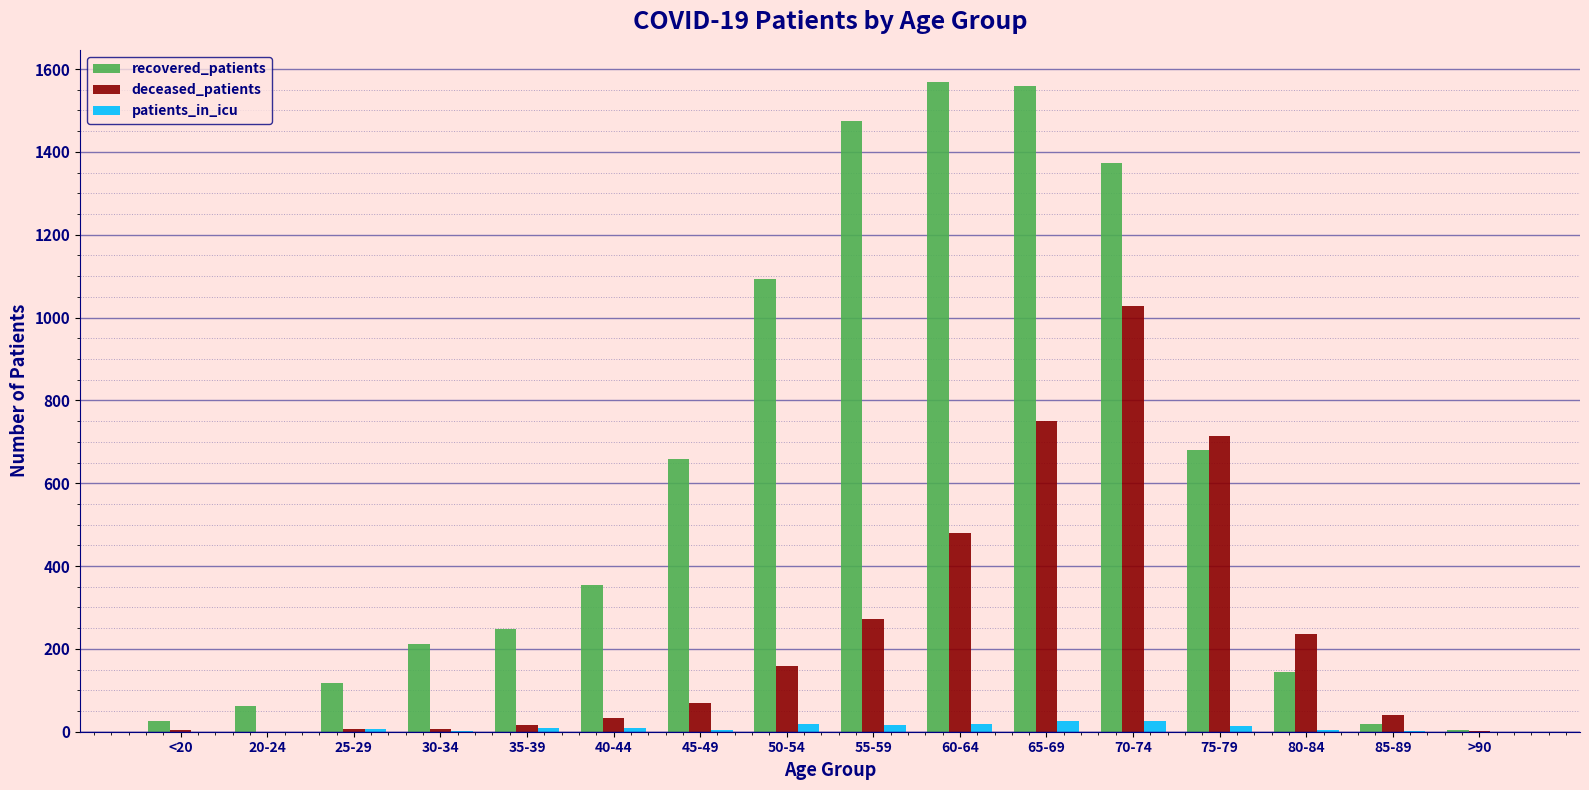

How many groups of bars are there?

16